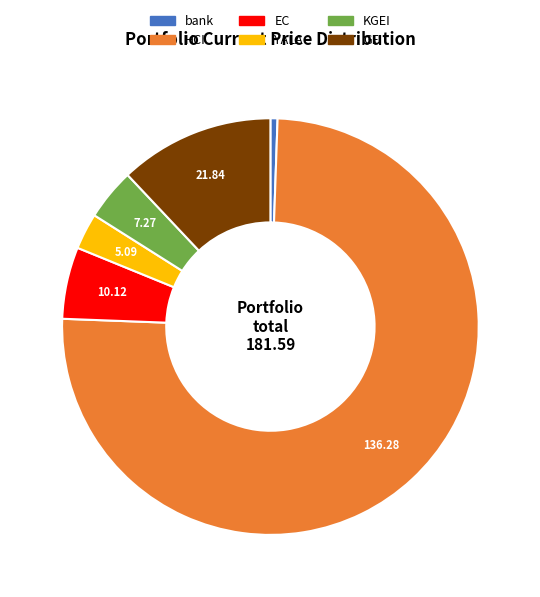

Is it true that bank is 10% of the pie?

False